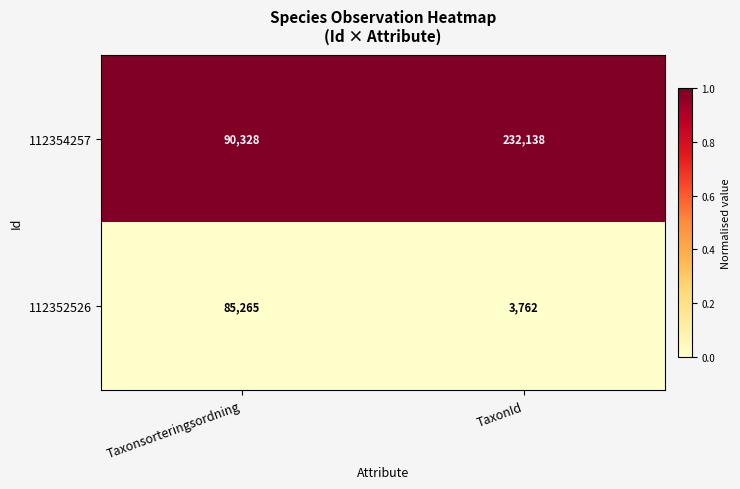

What is the difference between the highest and lowest values at TaxonId?

228376